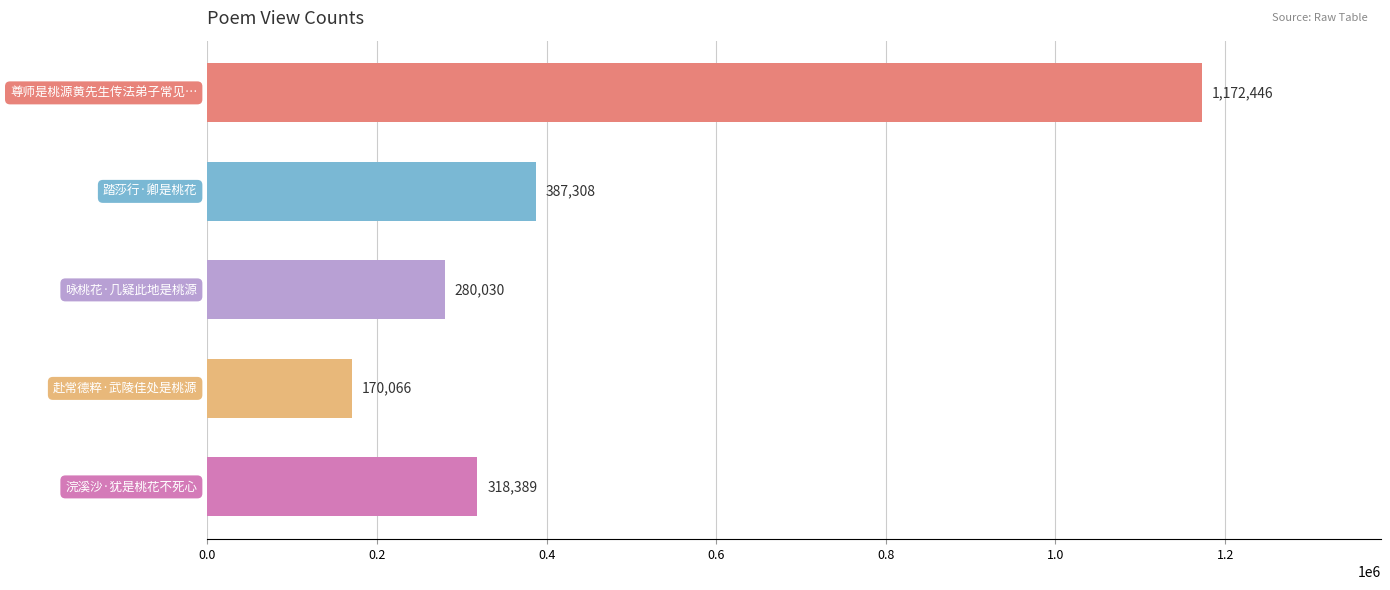

What is the greatest value displayed?

1172446